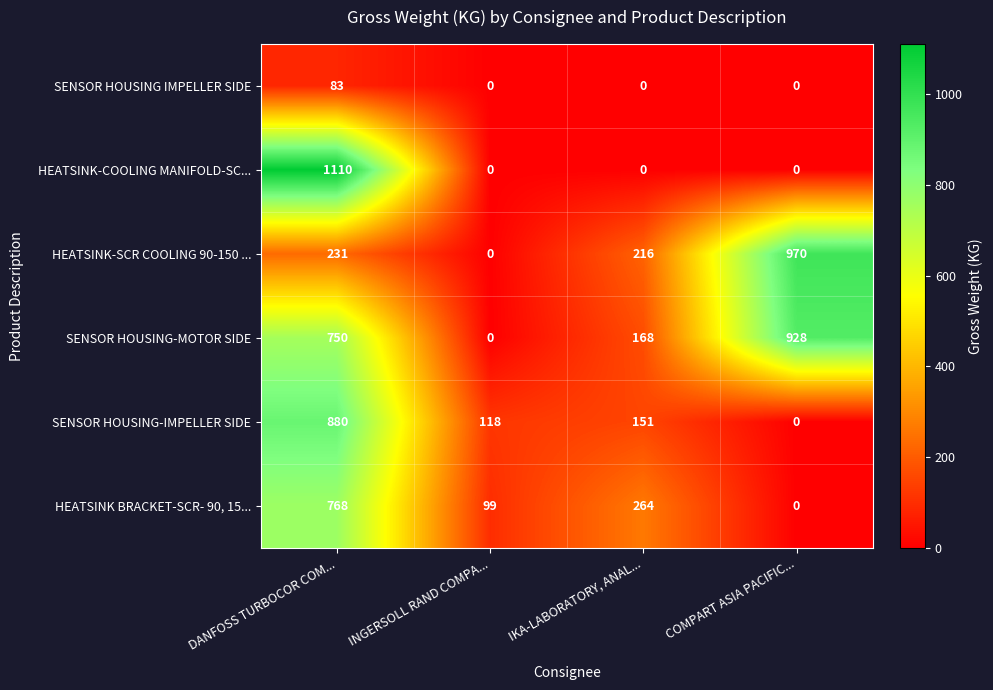

The value of HEATSINK-SCR COOLING 90-150 ... at DANFOSS TURBOCOR COM... is 231. True or false?

True